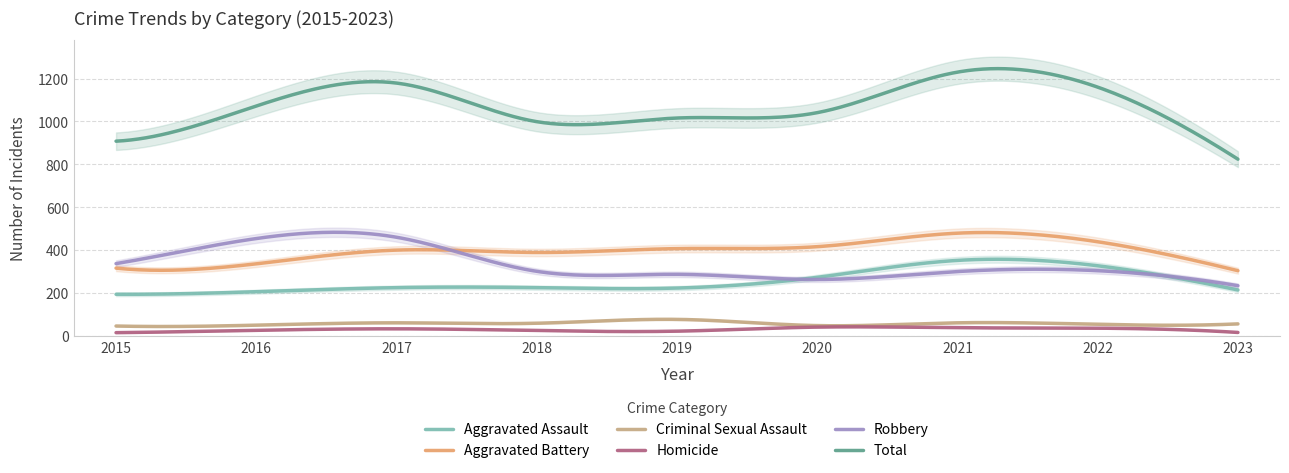

What is the smallest value displayed?

15